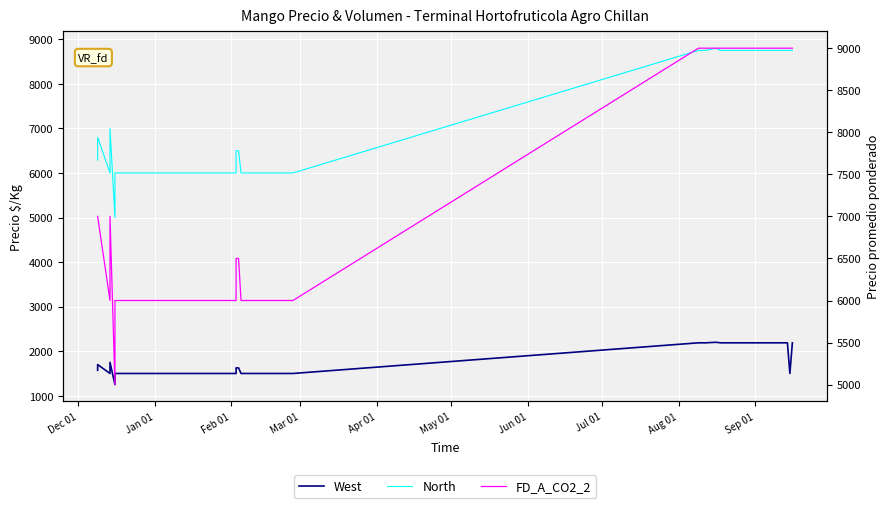

What are all the series names shown in the legend?

West, North, FD_A_CO2_2